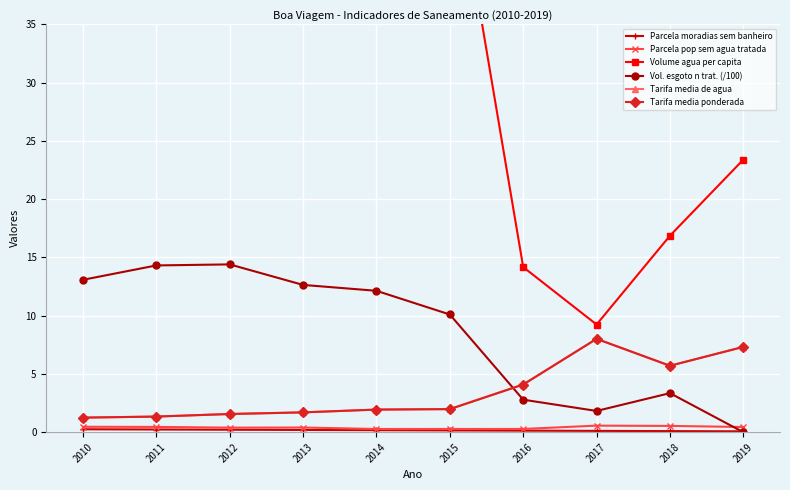

At which category does Tarifa media ponderada reach its first local valley?

2018